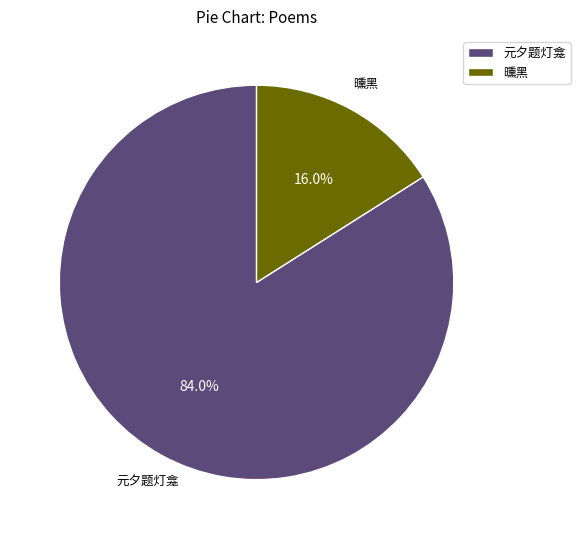

Rank the categories by value from lowest to highest.

曛黑, 元夕题灯龛